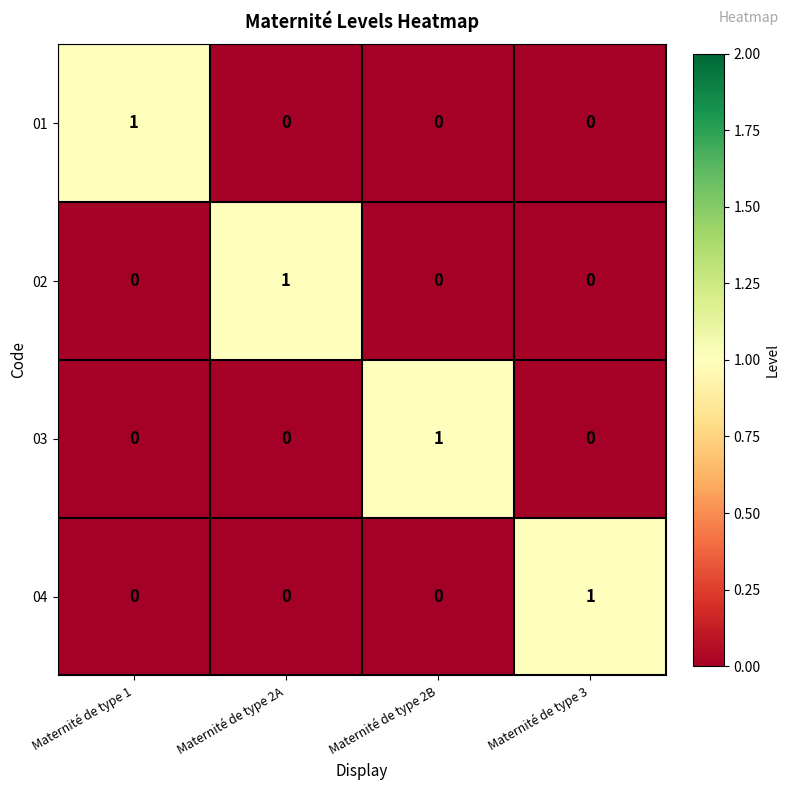

Is it true that 04 equals 0 at Maternité de type 1?

True